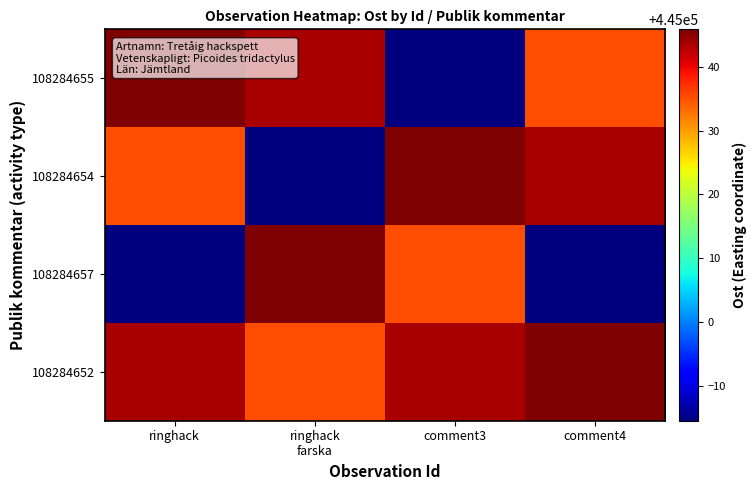

Which series has the largest range (max minus min)?

108284655